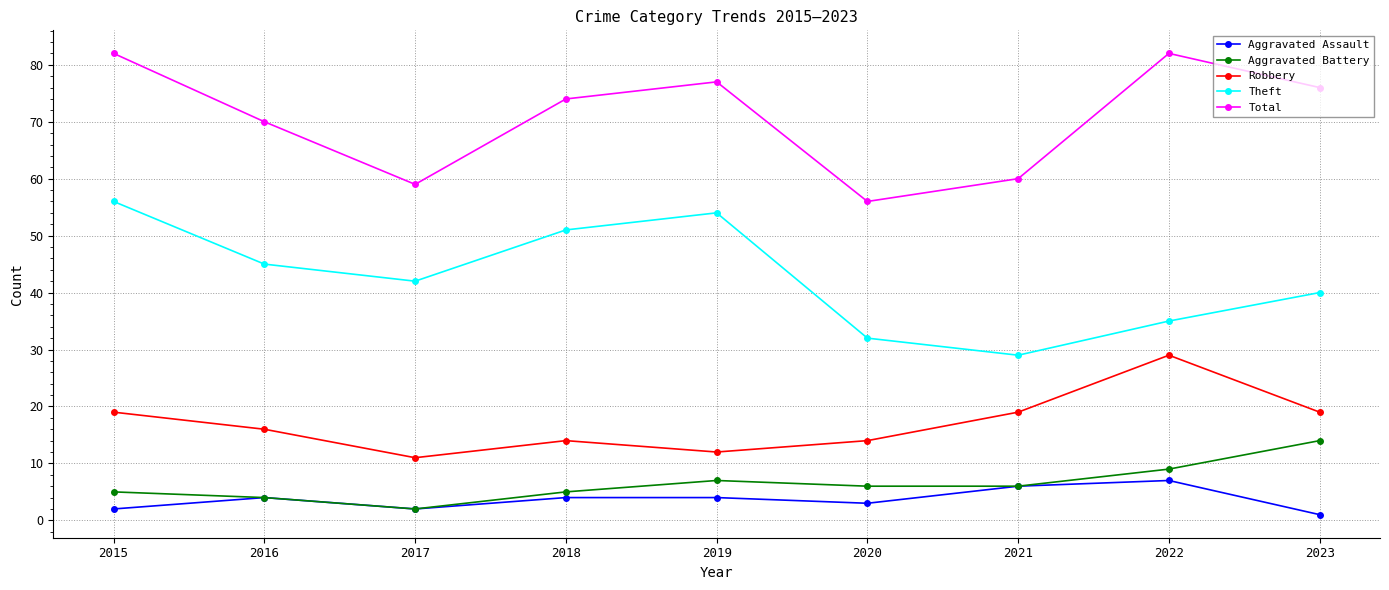

How many interior local peaks does the Aggravated Battery series have?

1